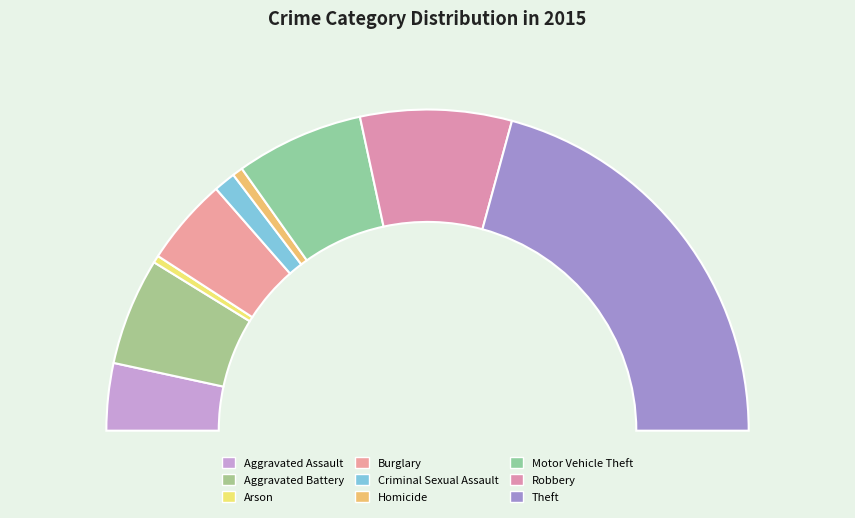

Which slice is the largest?

Theft